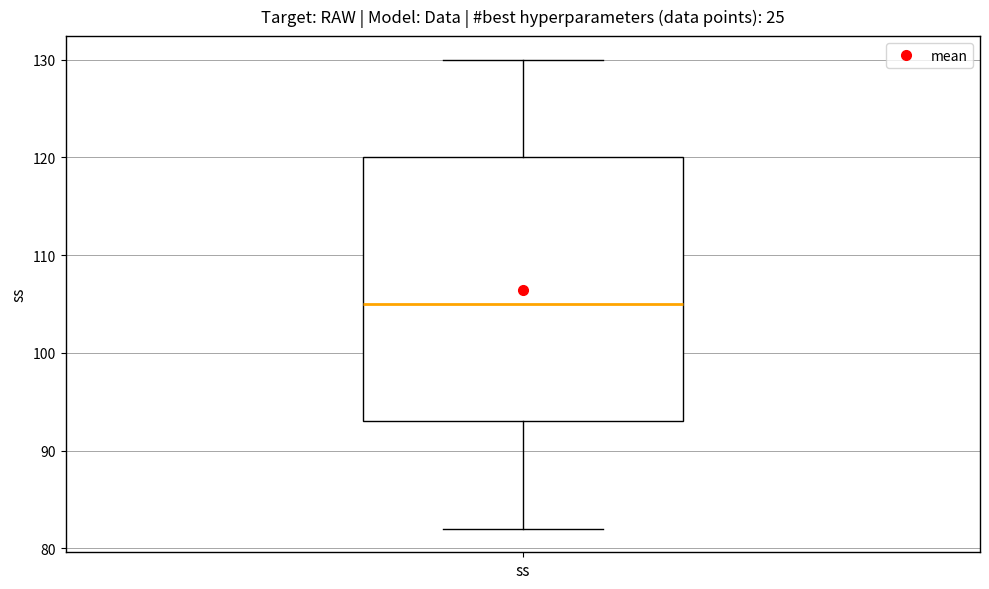

Transcribe this box plot: give where the median line is, the range the box spans, and where the two whiskers end, as read against the y-axis. The values are not printed on the chart, so give them approximately, as read against the axis.

median 105, box 93 to 120, whiskers 82 to 130